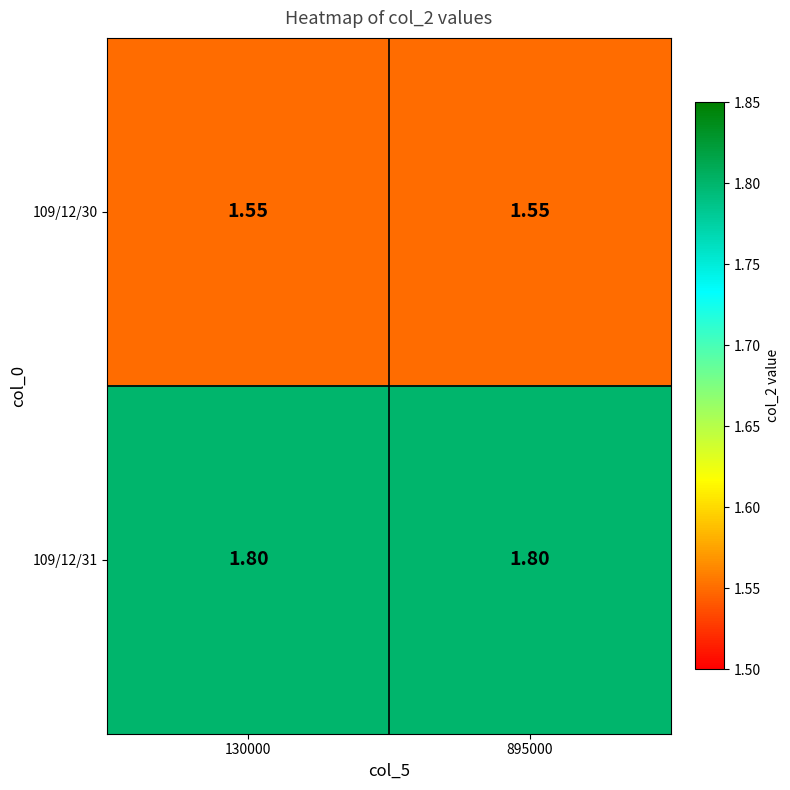

Reading right to left, transcribe all the data shown in this chart.

109/12/30: 895000=1.6	130000=1.6
109/12/31: 895000=1.8	130000=1.8